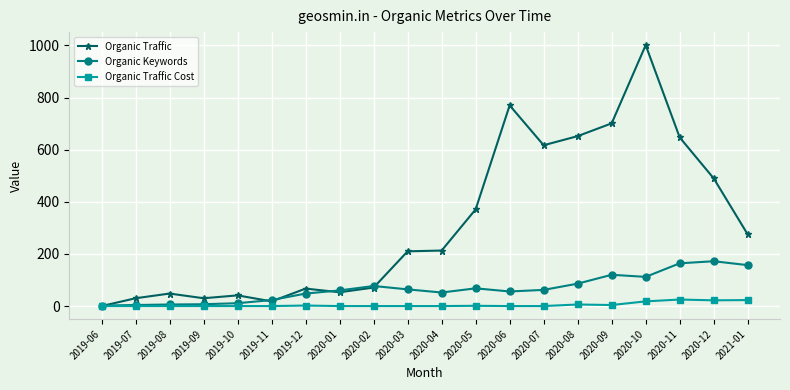

What is the maximum value shown in the chart?

1001